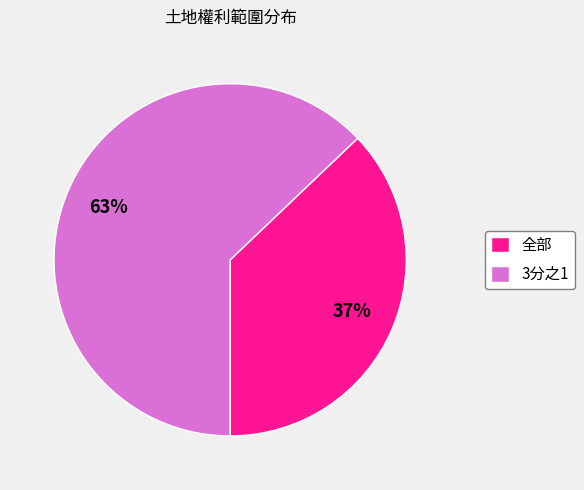

Rank the categories by value from highest to lowest.

3分之1, 全部